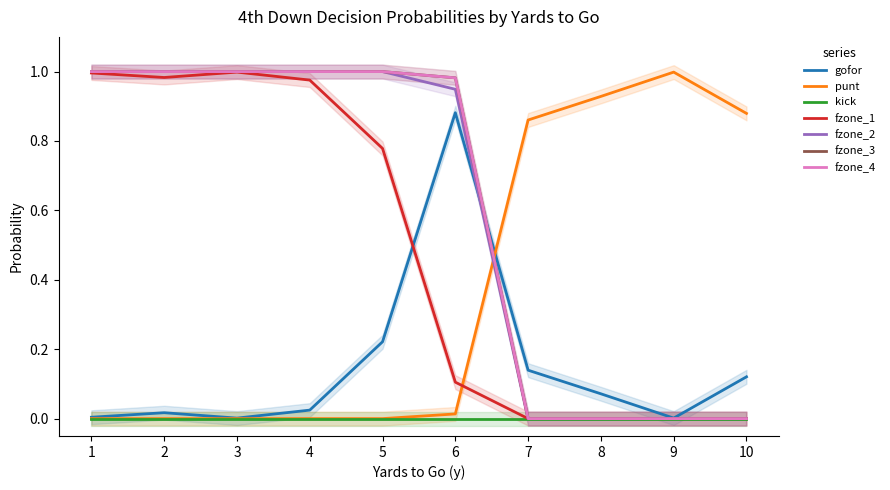

What are all the series names shown in the legend?

gofor, punt, fzone_1, fzone_2, fzone_3, fzone_4